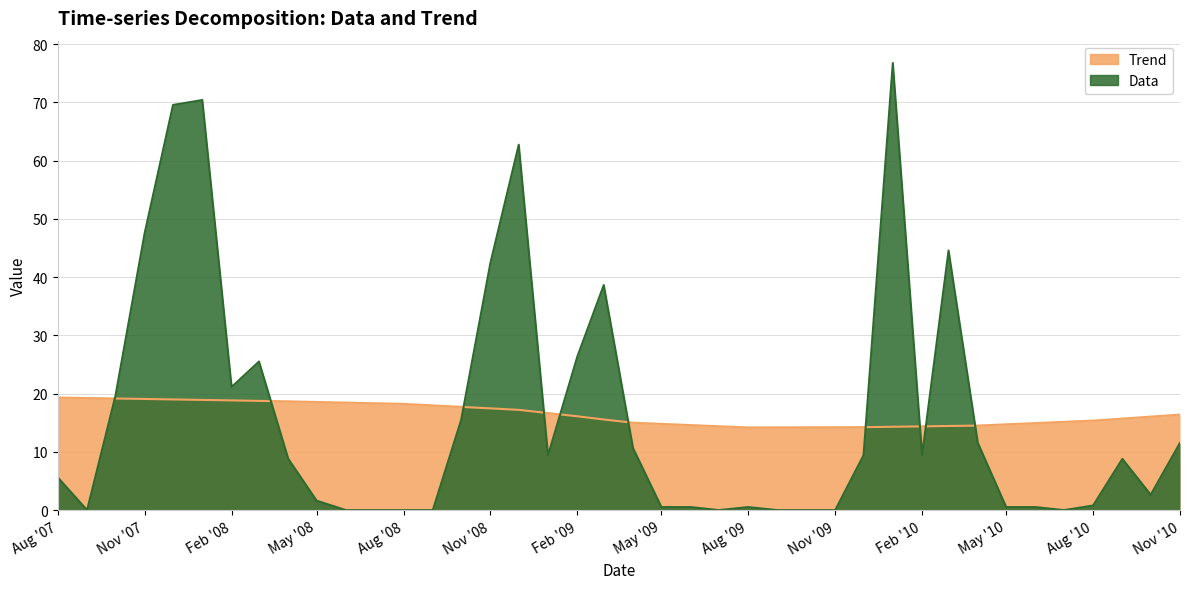

Where is the first local maximum for Data?

2008-01-01